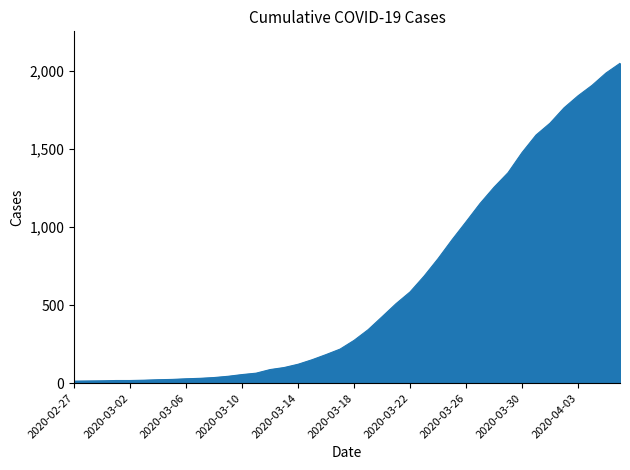

What is the greatest value displayed?

2047